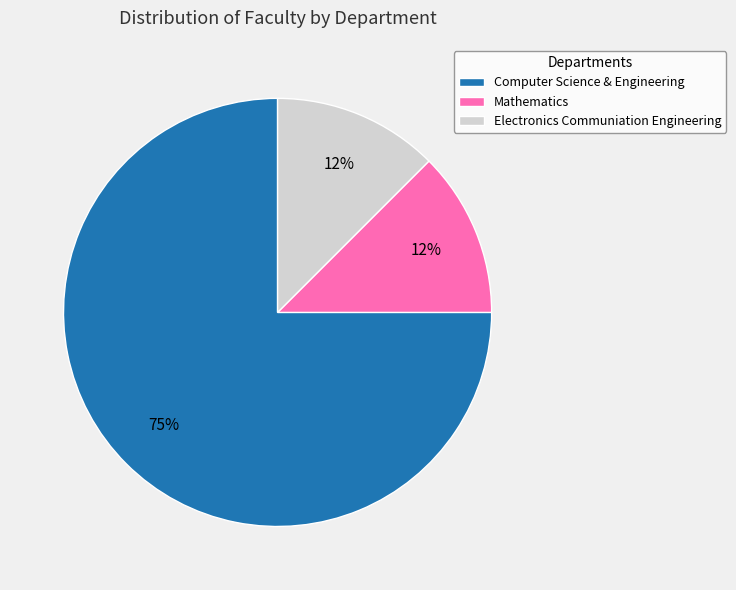

What is the largest slice in the pie chart?

Computer Science & Engineering